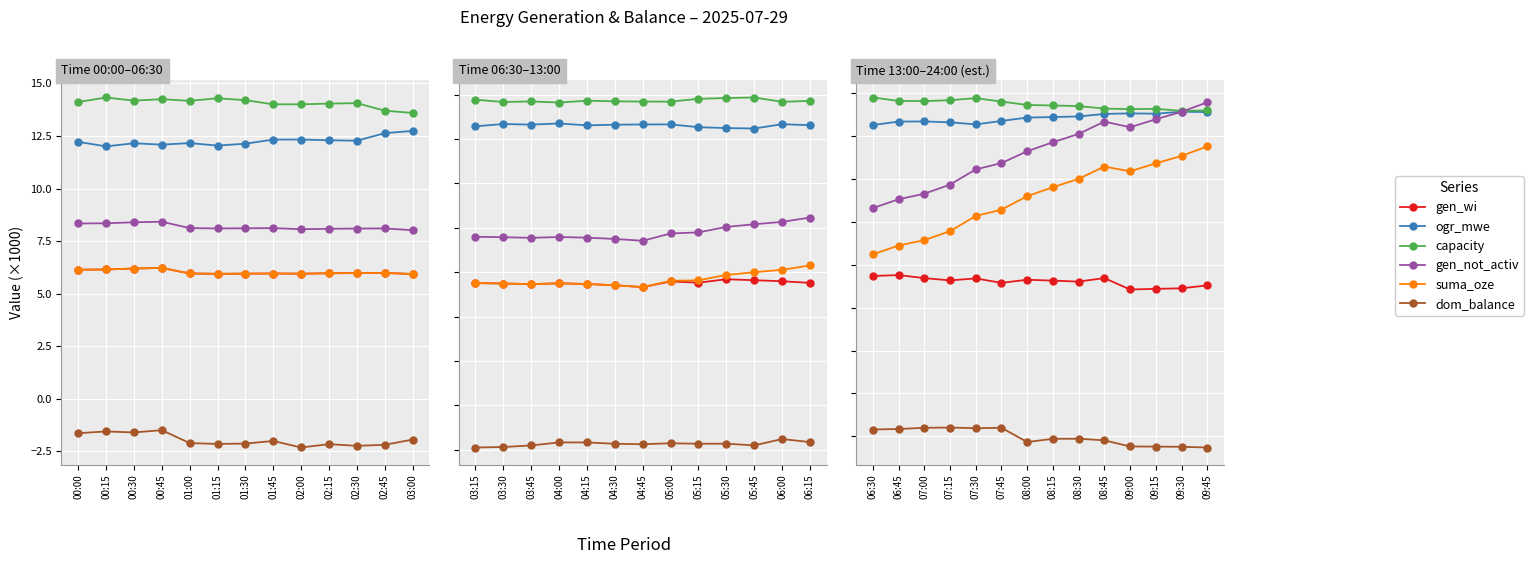

At which category is the sum across all series the highest?

09:45